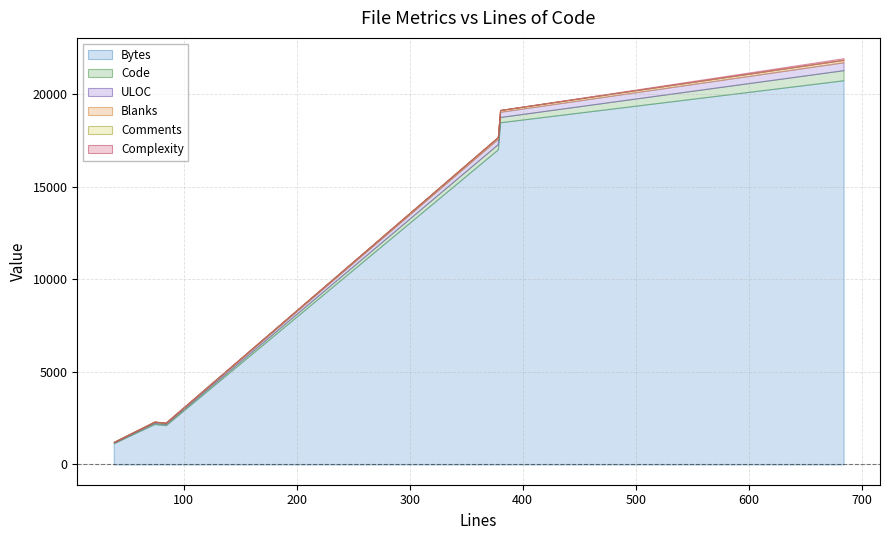

What is the value of the Comments point at the 2nd from the left?

6